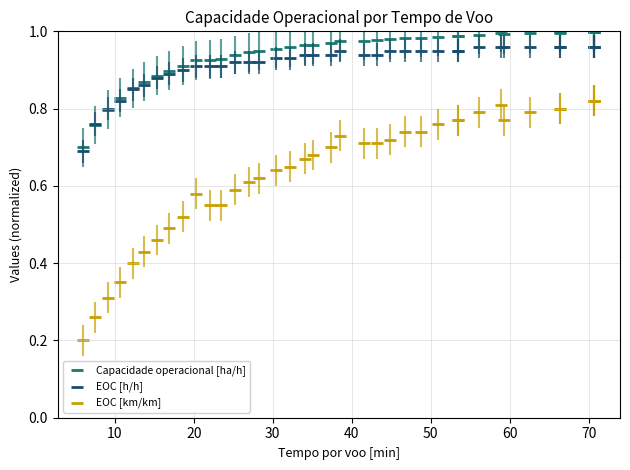

Which series contains the lowest Y value?

EOC [km/km]